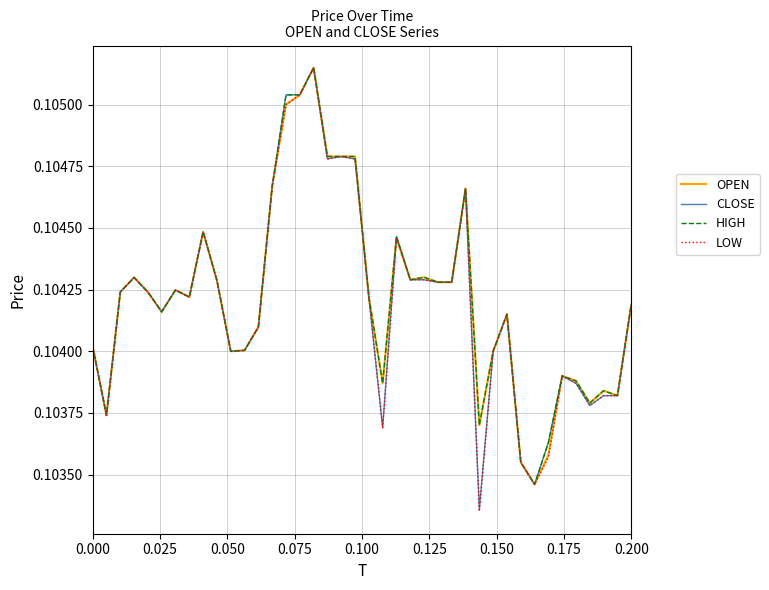

Which series has the largest range (max minus min)?

LOW